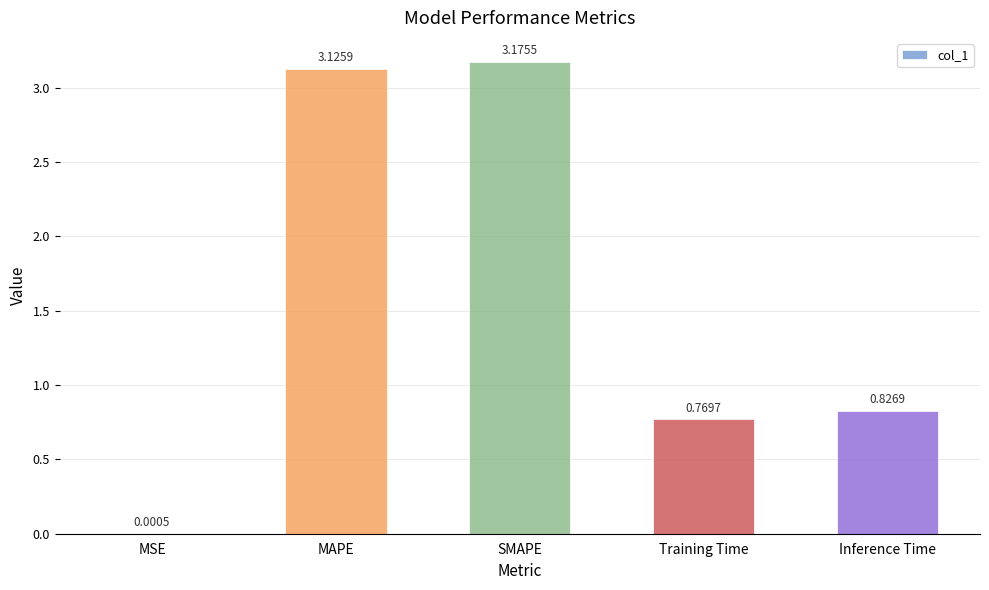

Which category has the highest value across all series?

SMAPE